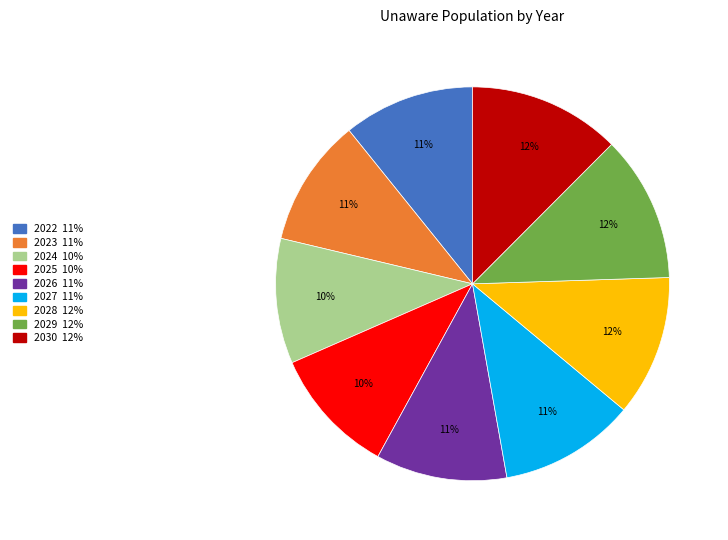

Approximately how many times larger is the value at 2025 compared to 2024?

1.0